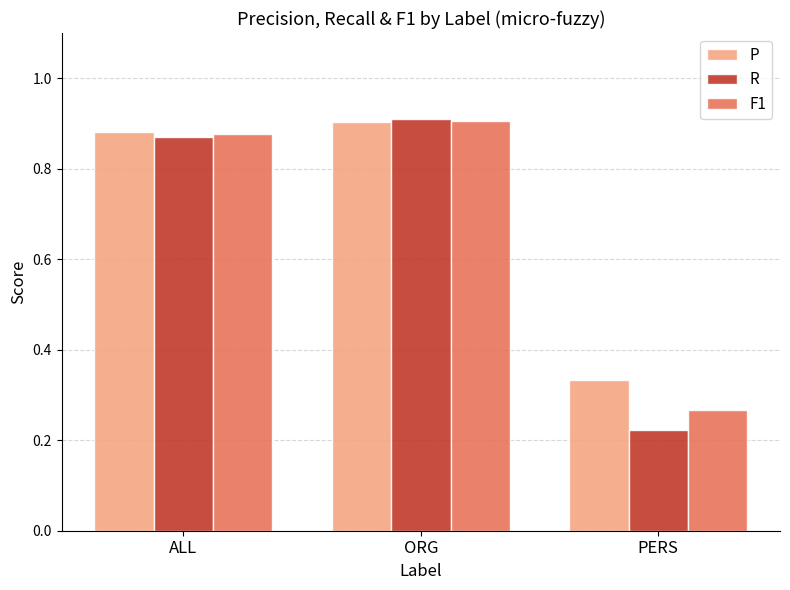

What position from the left is ALL?

1